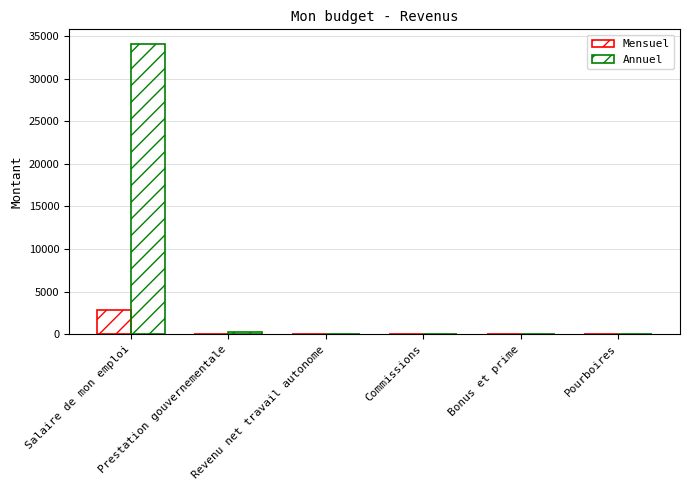

Which series changed the most between Revenu net travail autonome and Bonus et prime?

Mensuel